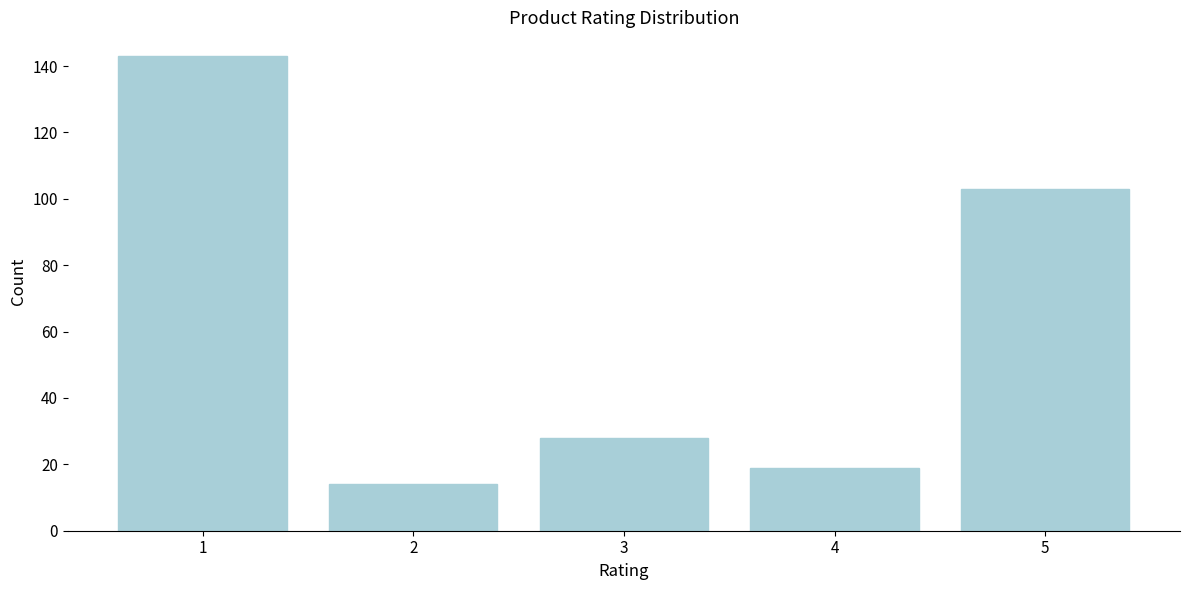

Reading left to right, transcribe all the data shown in this chart.

143	14	28	19	103